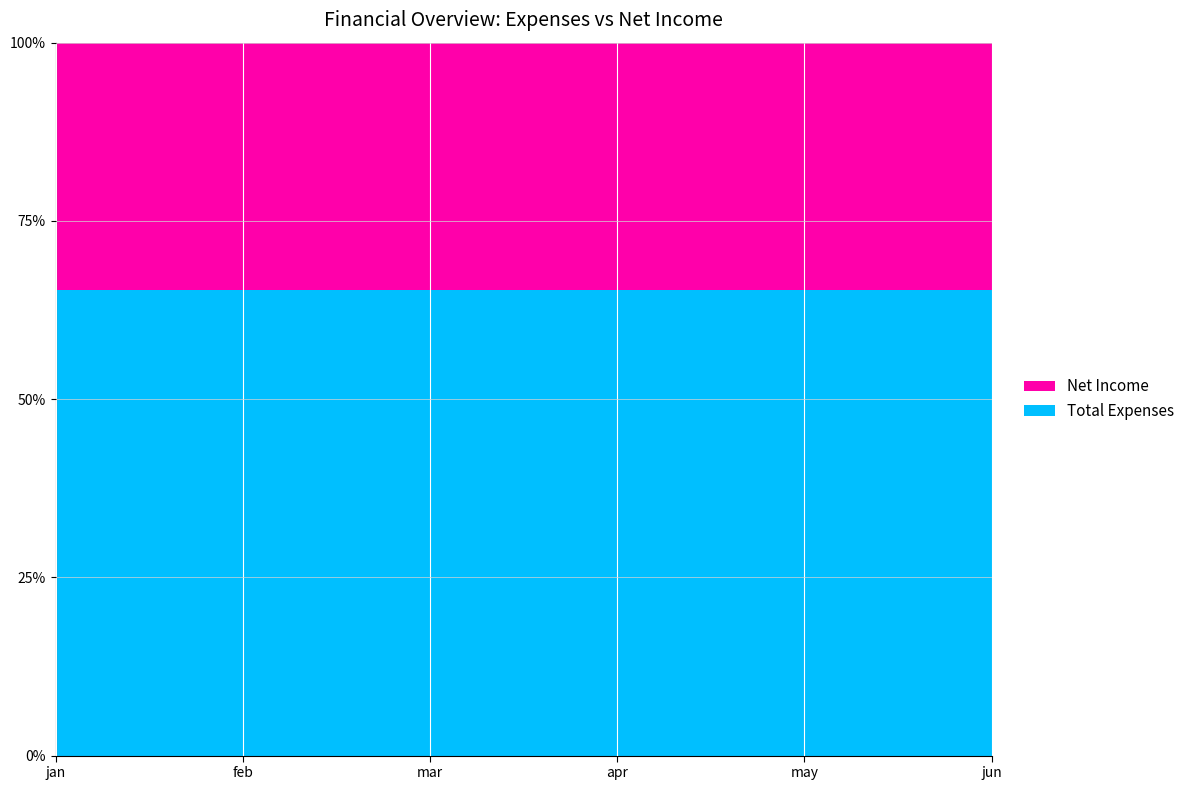

Reading right to left, list all the values displayed in this chart.

Total Expenses: 14058.5	13850.8	13646.1	13444.5	13245.8	13050.0
Net Income: 7487.1	7376.5	7267.5	7160.1	7054.2	6950.0